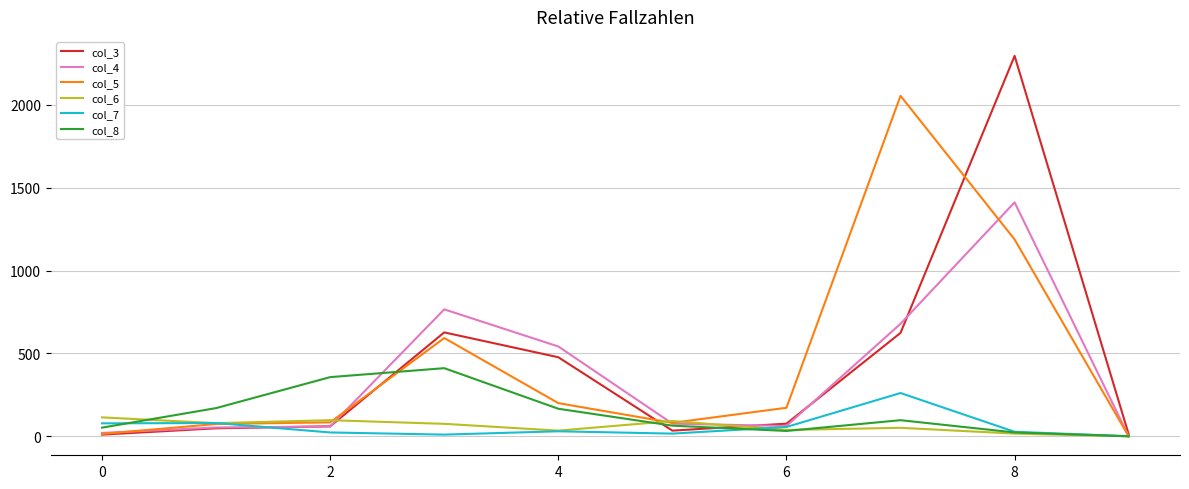

Which series has the largest range (max minus min)?

col_3